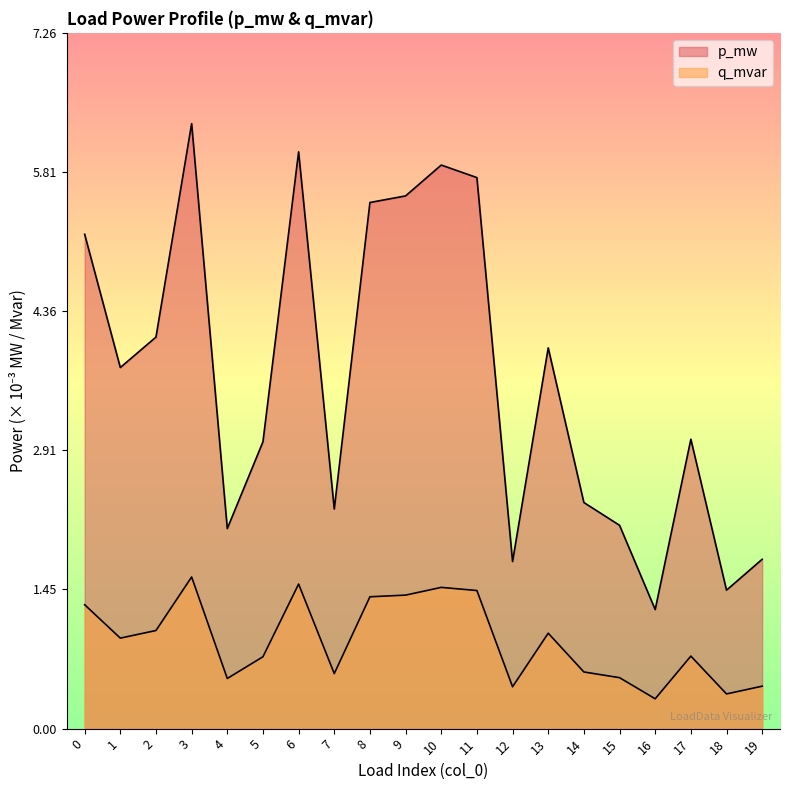

Is the value of q_mvar at 4 greater than the value of p_mw at 7?

No